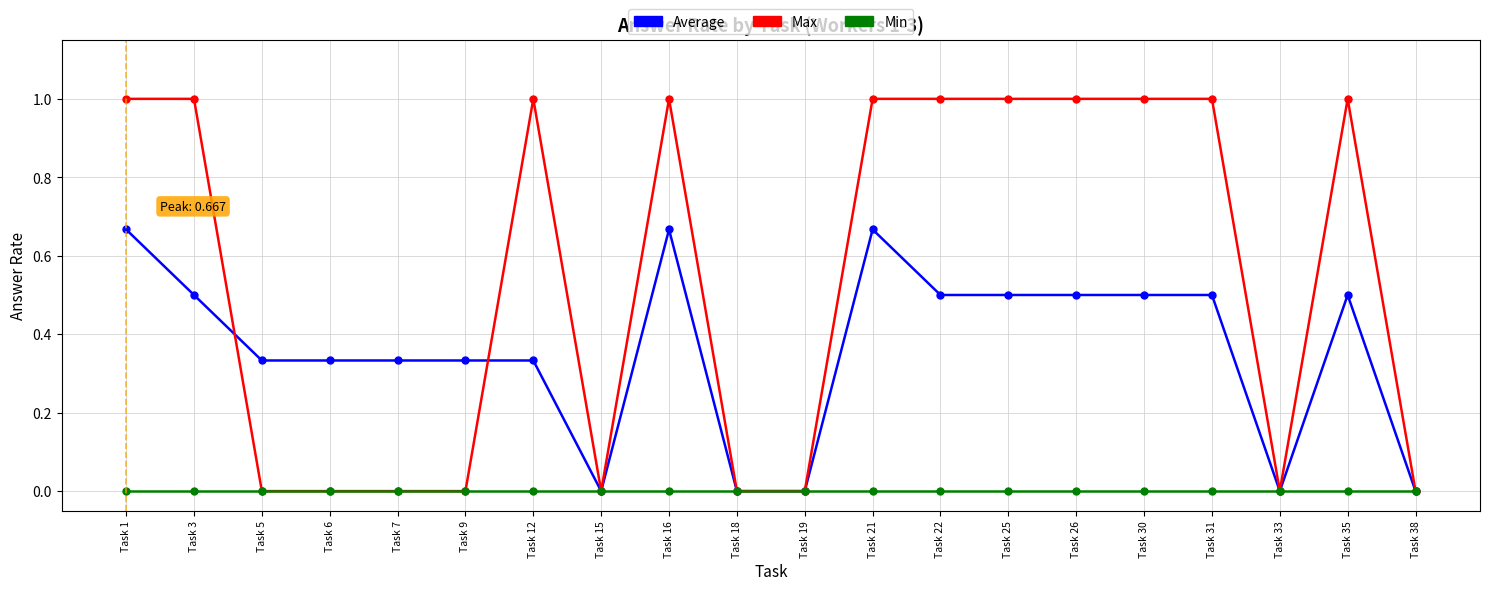

Is the value of Max at Task 26 greater than the value of Min at Task 19?

Yes